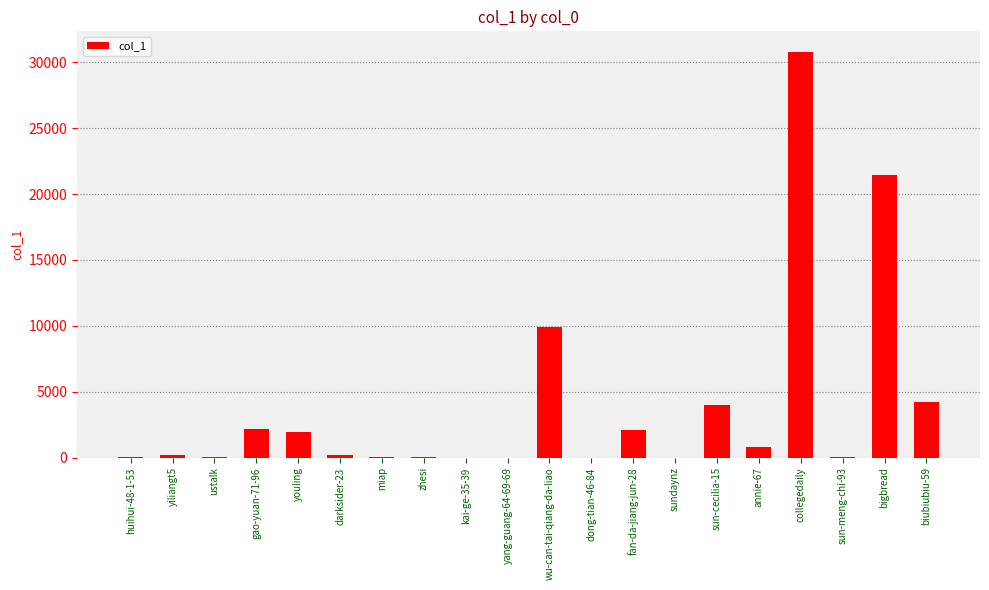

Are the bars horizontal?

No